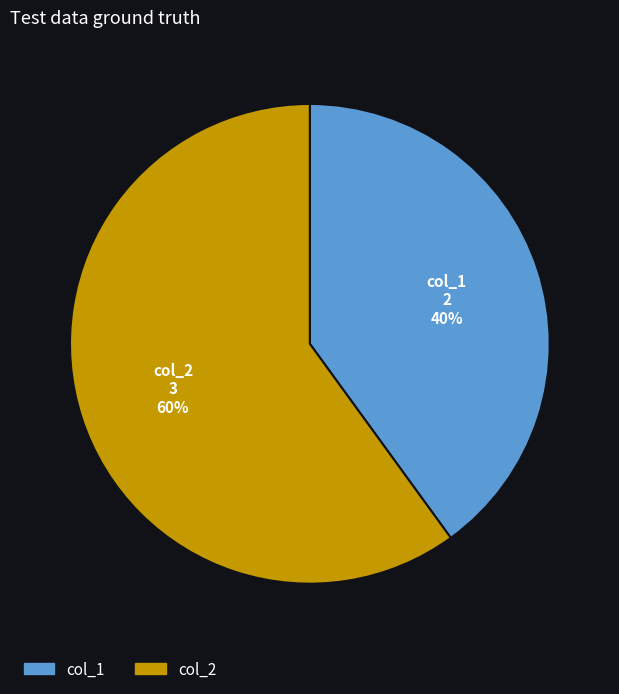

Is the sum of col_1 and col_2 greater than half?

Yes